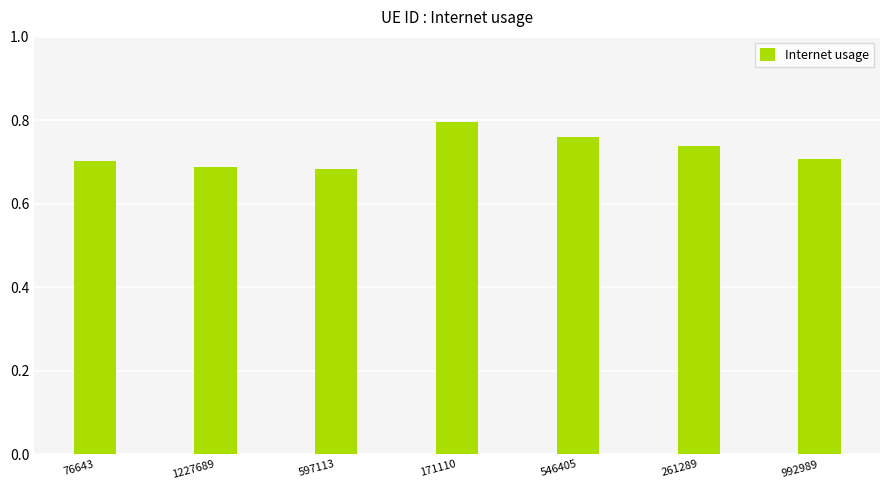

At which category does the chart reach its peak across all series?

171110